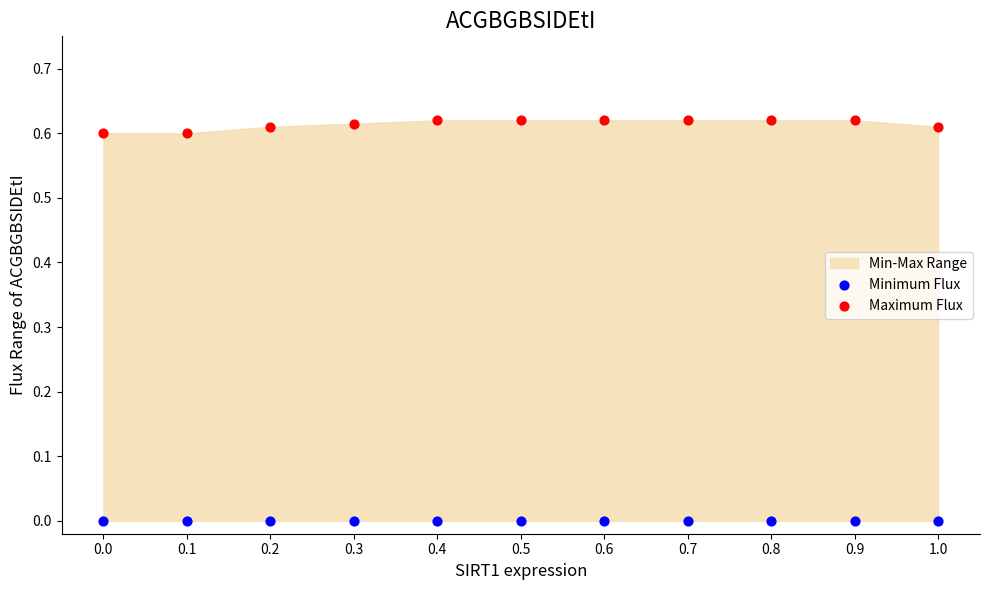

Which series reaches the minimum Y coordinate?

Minimum Flux